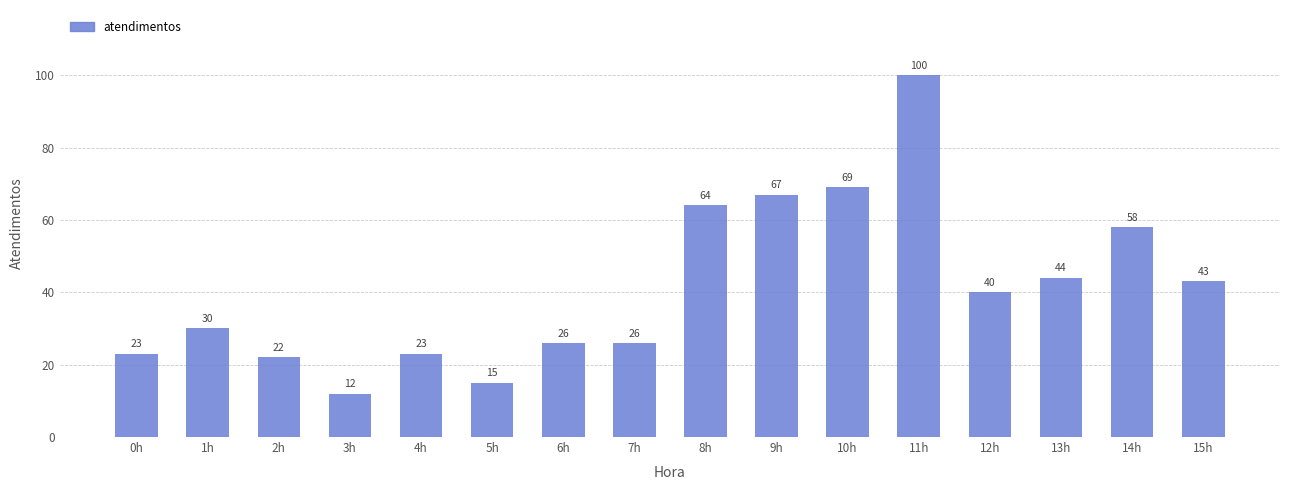

True or false: the data shows 16 at 3h.

False